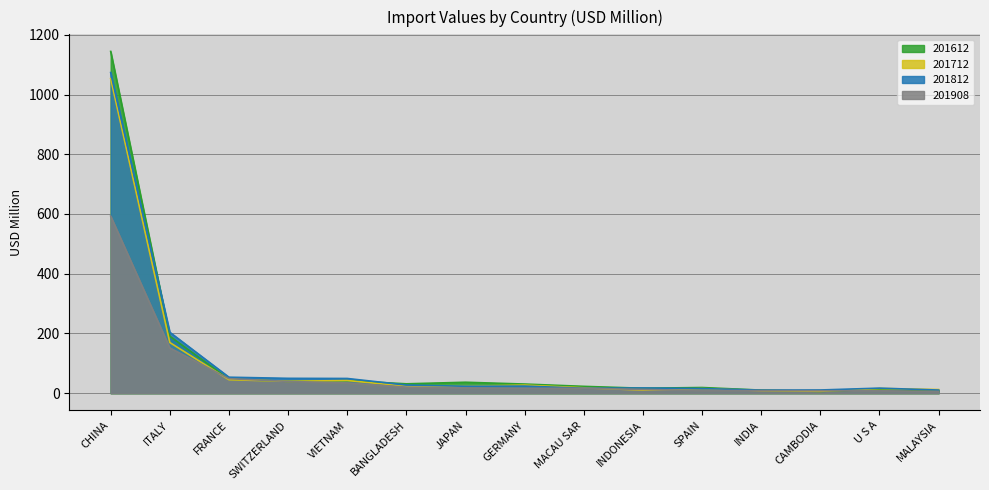

Where do 201908 and 201612 first cross each other?

ITALY and FRANCE